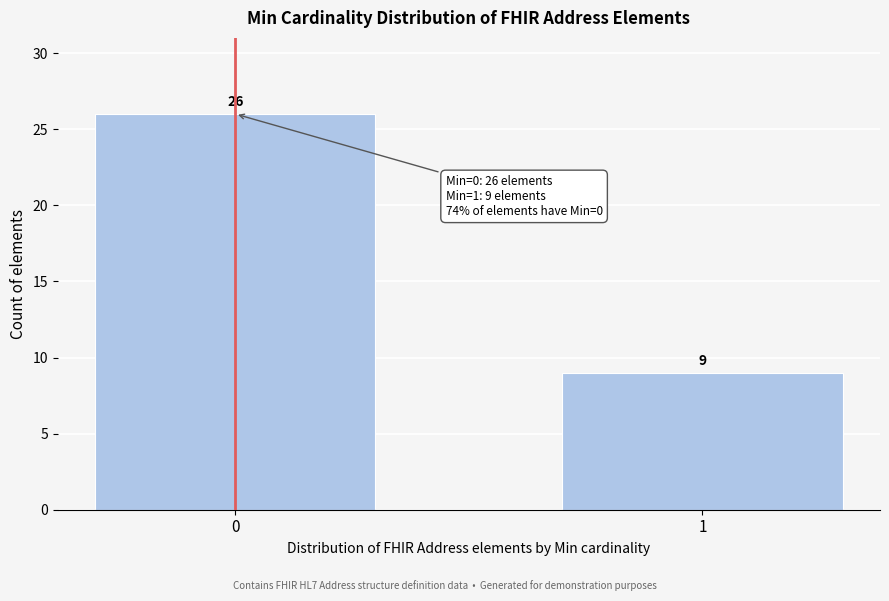

Reading left to right, transcribe all the data shown in this chart.

0=26	1=9